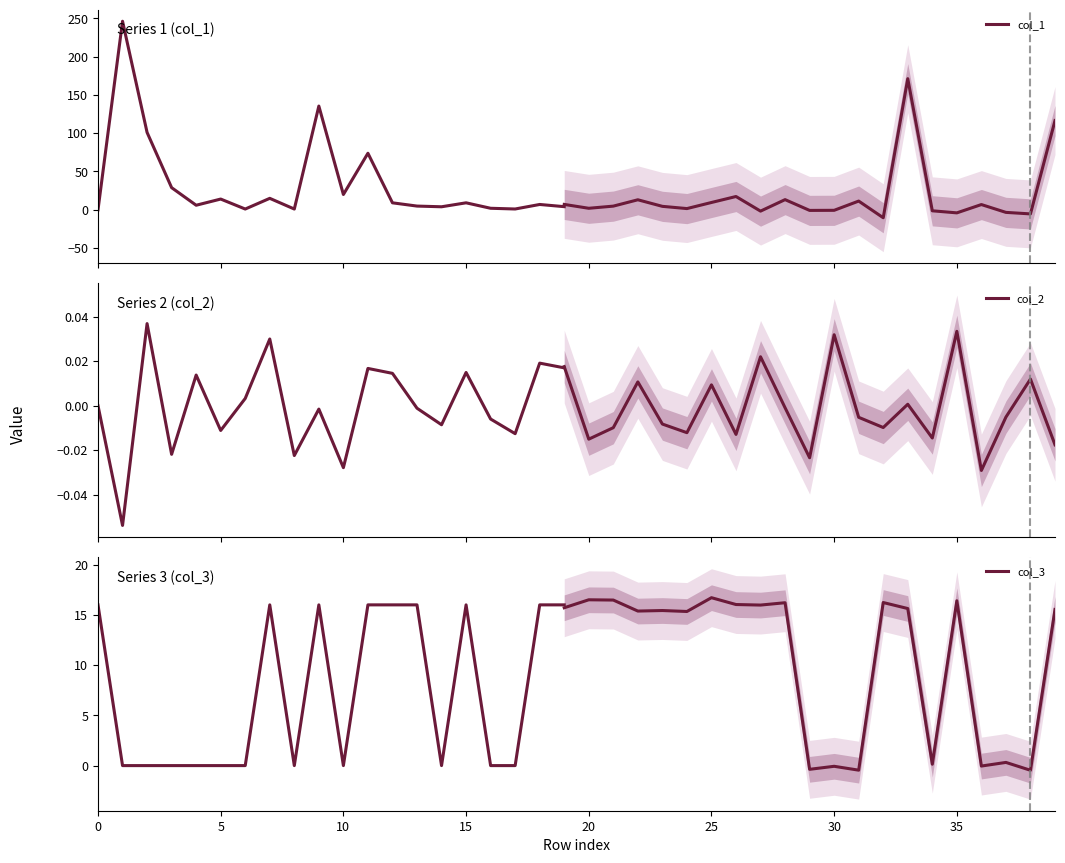

Which has a higher value, 15 or 30?

15